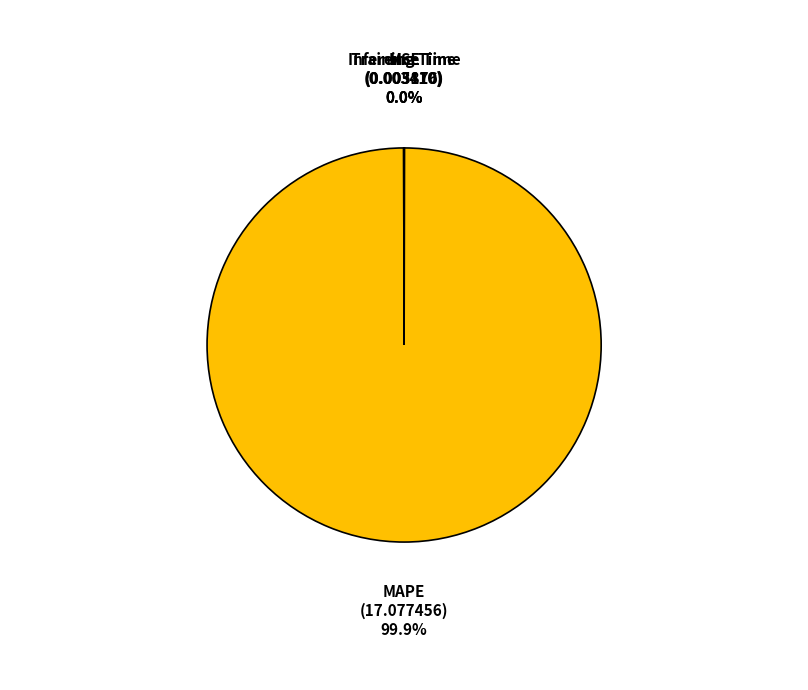

Does any single category account for the majority?

Yes